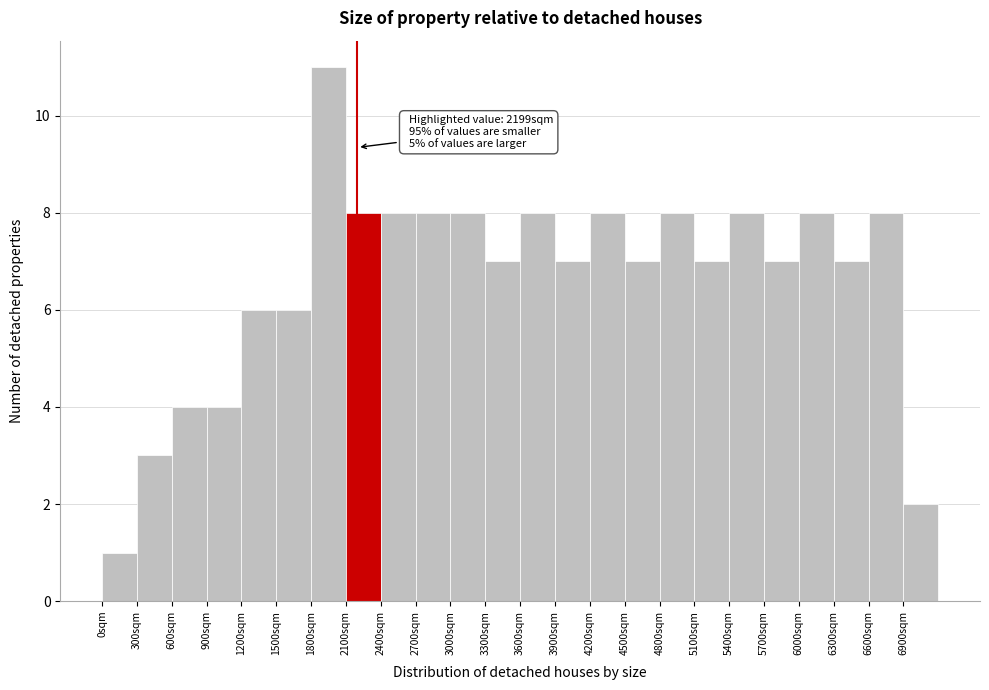

Which range on the x-axis has the tallest bar?

1800 to 2100